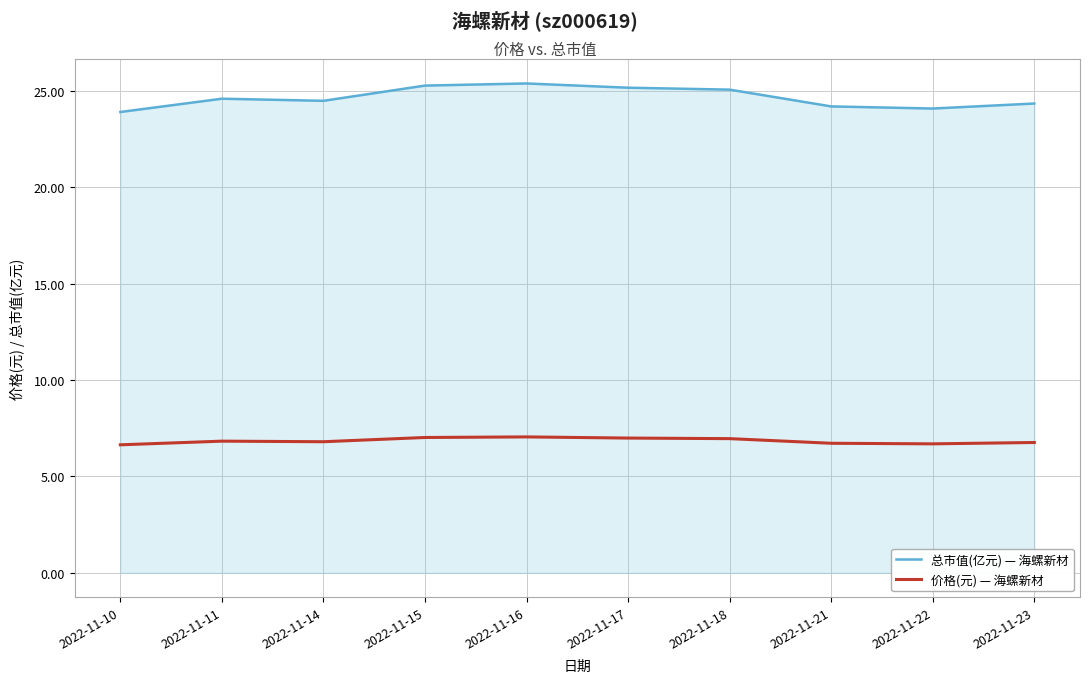

How many categories are shown in the chart?

10